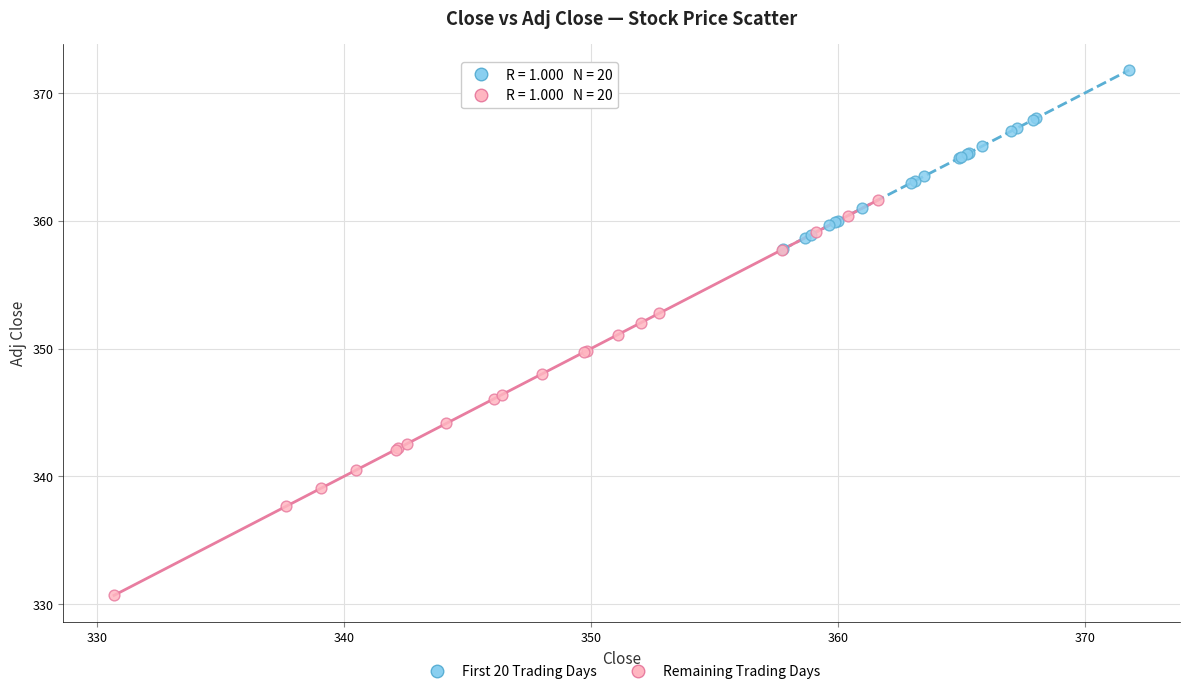

Which series has the widest spread of Y values?

Remaining Trading Days